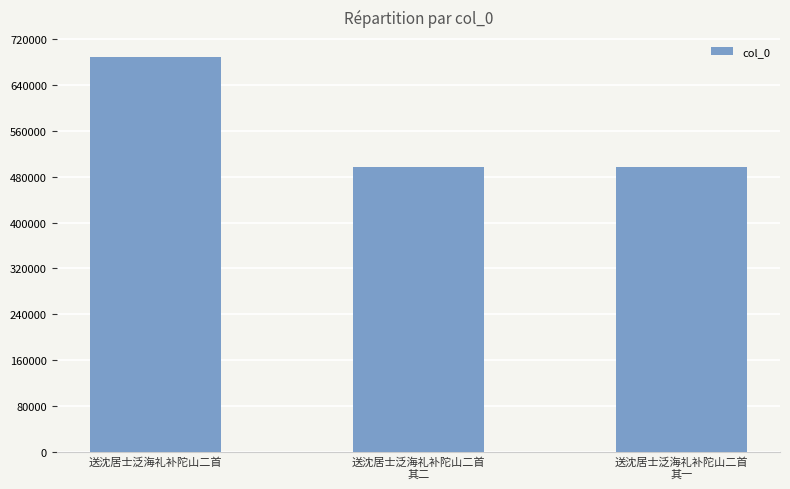

What is the value of the 2nd bar from the left?

497125